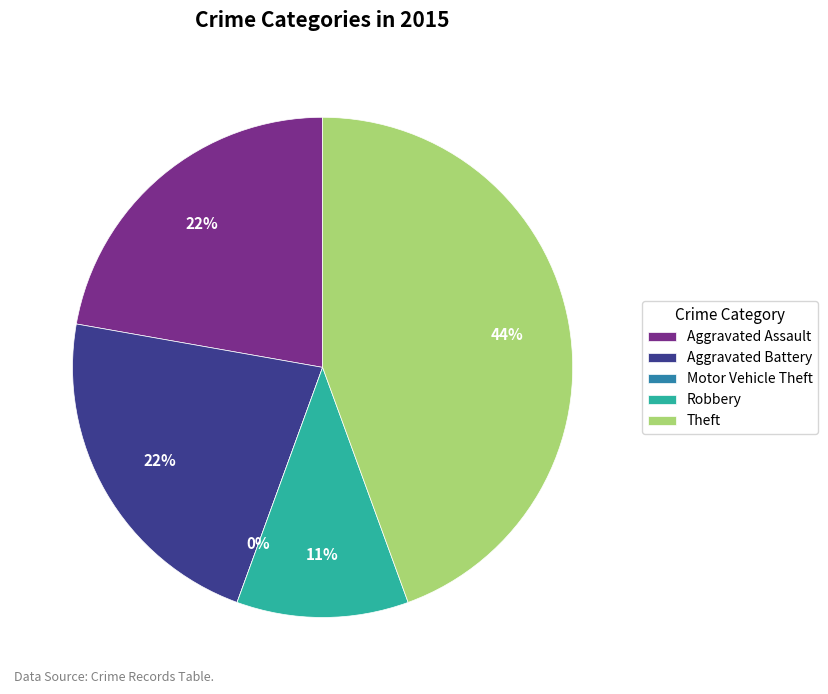

What is the ratio of the value at Robbery to the value at Aggravated Assault?

0.5